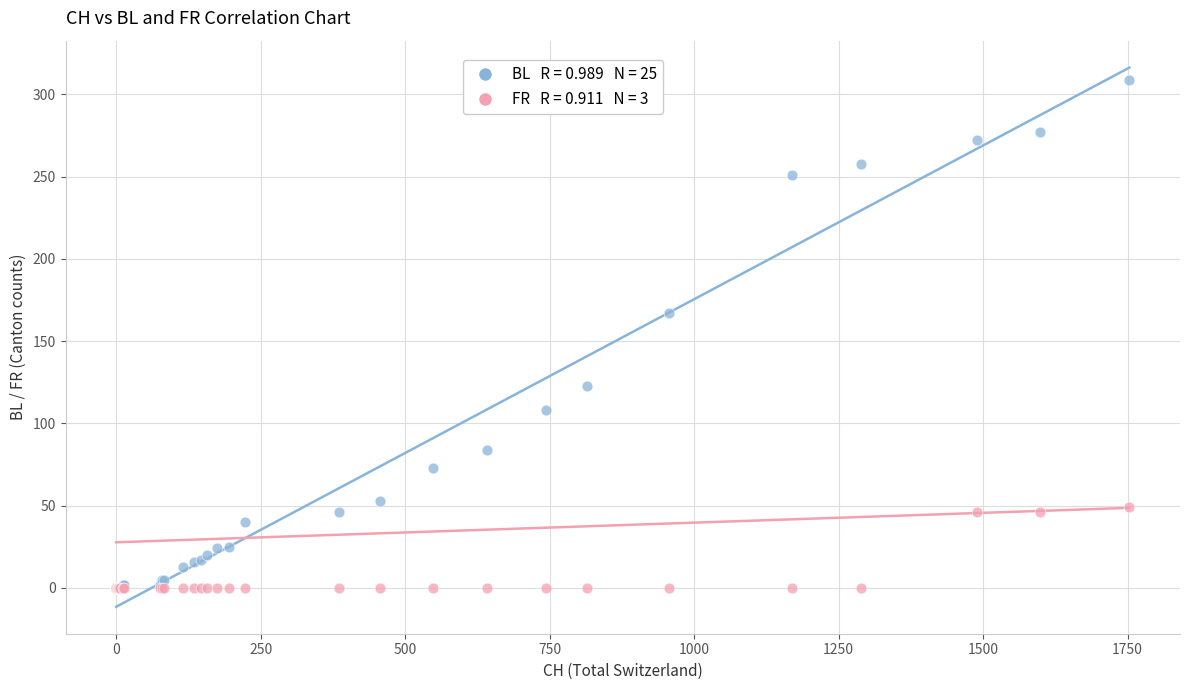

Across all series, what Y value is closest to 154?

167